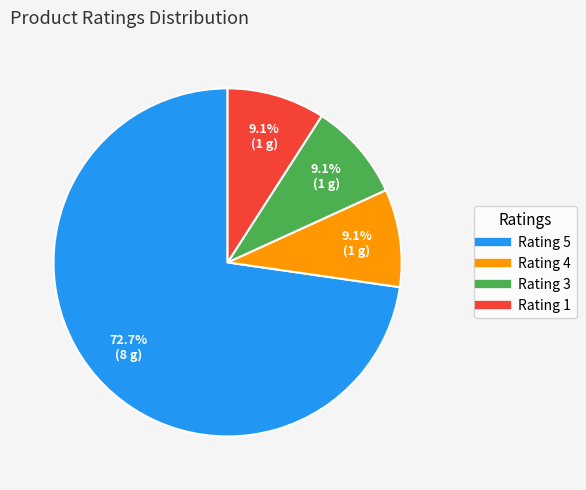

Is there a majority slice in this chart?

Yes